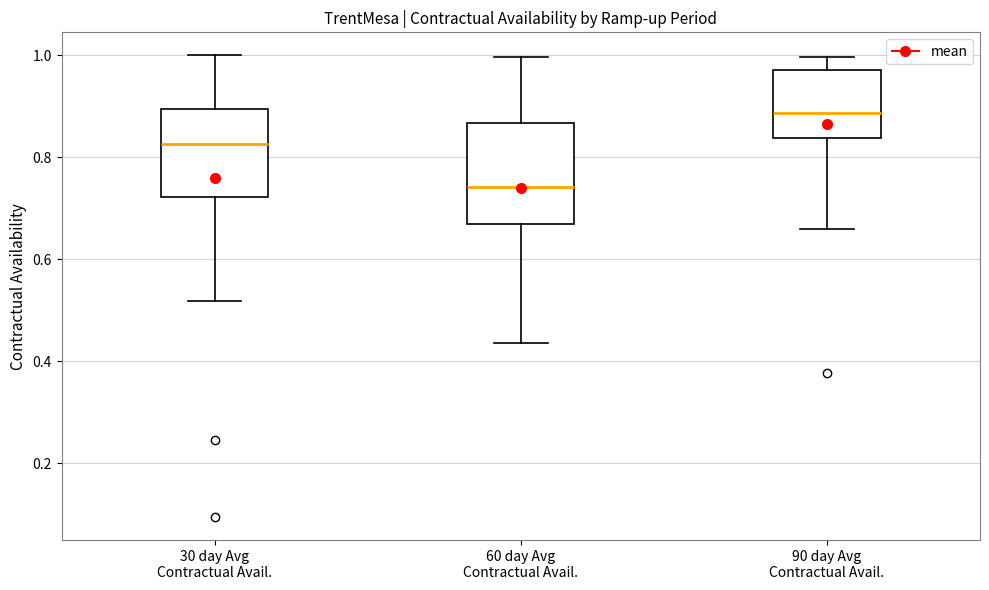

Reading left to right, transcribe this box plot: for each box, give where its median line is, the range the box spans, and where its two whiskers end, as read against the y-axis. The values are not printed on the chart, so give them approximately, as read against the axis.

30 day Avg Contractual Avail.: median 0.82, box 0.72 to 0.90, whiskers 0.52 to 1.00
60 day Avg Contractual Avail.: median 0.74, box 0.66 to 0.86, whiskers 0.44 to 1.00
90 day Avg Contractual Avail.: median 0.88, box 0.84 to 0.98, whiskers 0.66 to 1.00